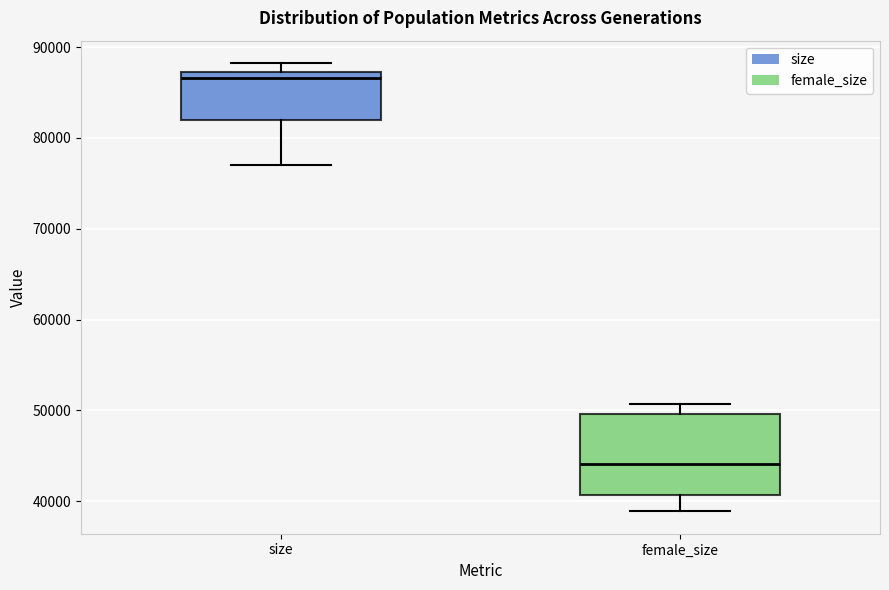

Which box's median line is the highest?

size